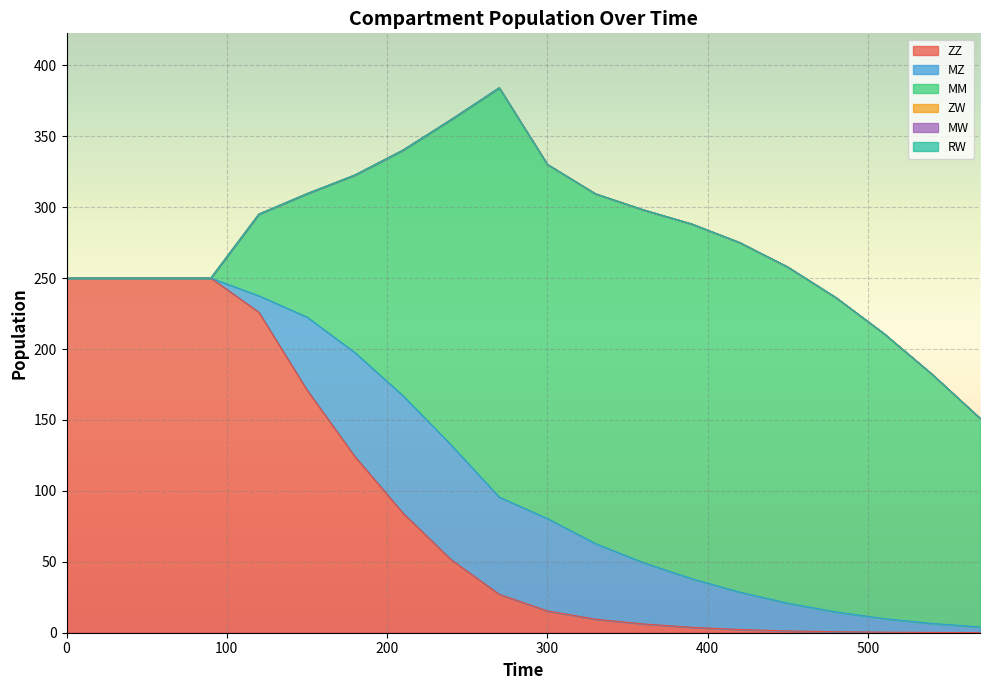

True or false: RW and MM intersect in this chart.

False